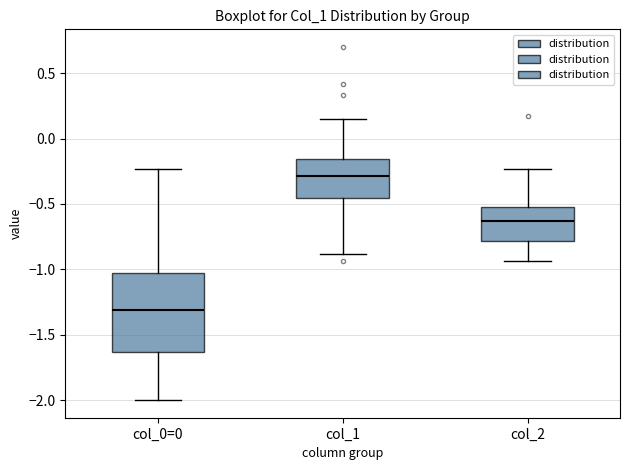

Reading left to right, read every box against the y-axis: the position of its median line, the range the box covers, and the ends of its whiskers. The values are not printed on the chart, so give them approximately, as read against the axis.

col_0=0: median -1.30, box -1.65 to -1.05, whiskers -2.00 to -0.25
col_1: median -0.30, box -0.45 to -0.15, whiskers -0.90 to 0.15
col_2: median -0.65, box -0.80 to -0.50, whiskers -0.95 to -0.25